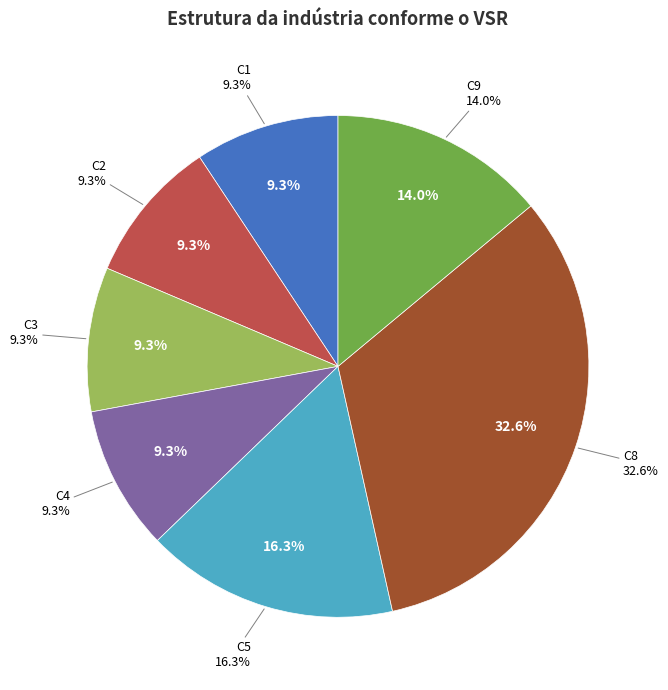

Combined, do C2 and C1 account for over 50%?

No